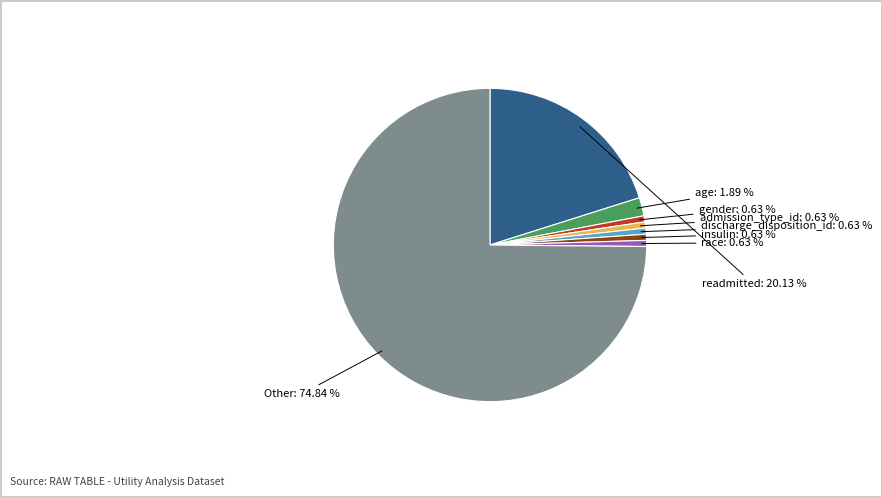

Is there a majority slice in this chart?

Yes